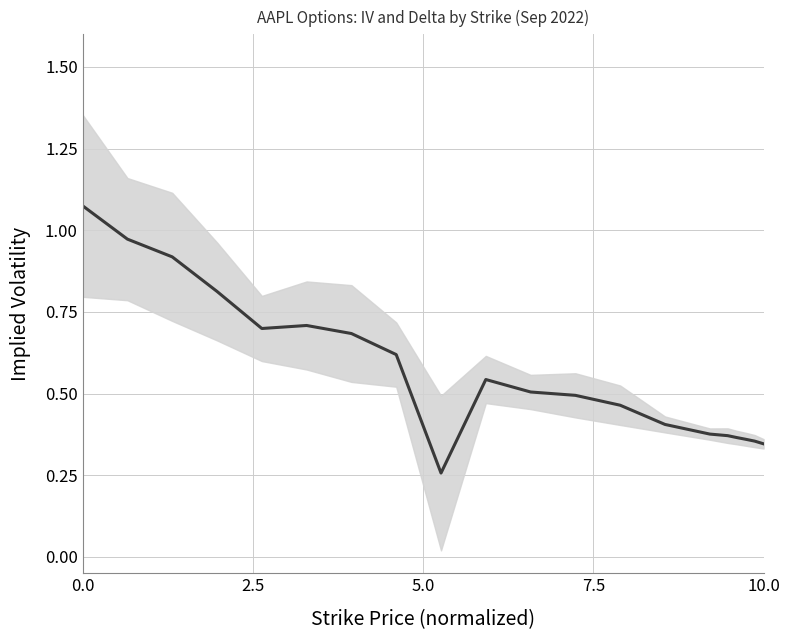

Does the chart have visible grid lines?

Yes